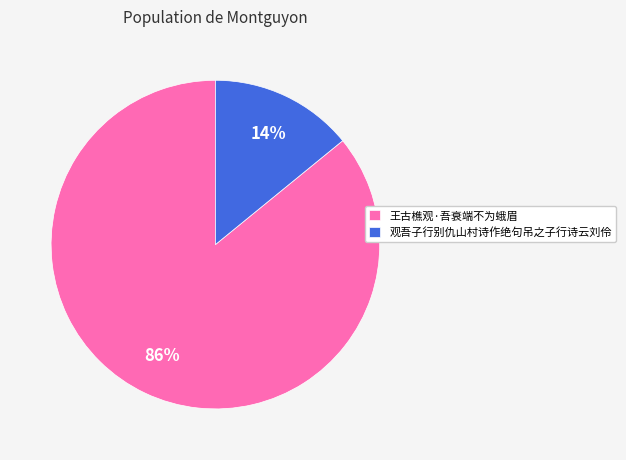

To the nearest percent, what percentage of the pie is 王古樵观·吾衰端不为蛾眉?

86%